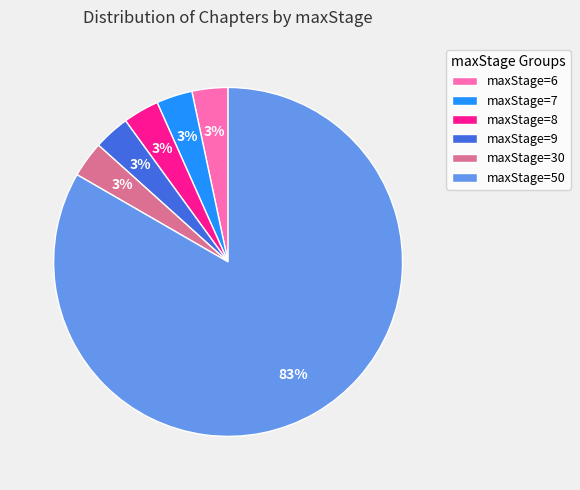

To the nearest percent, what percentage of the pie is maxStage=8?

3%